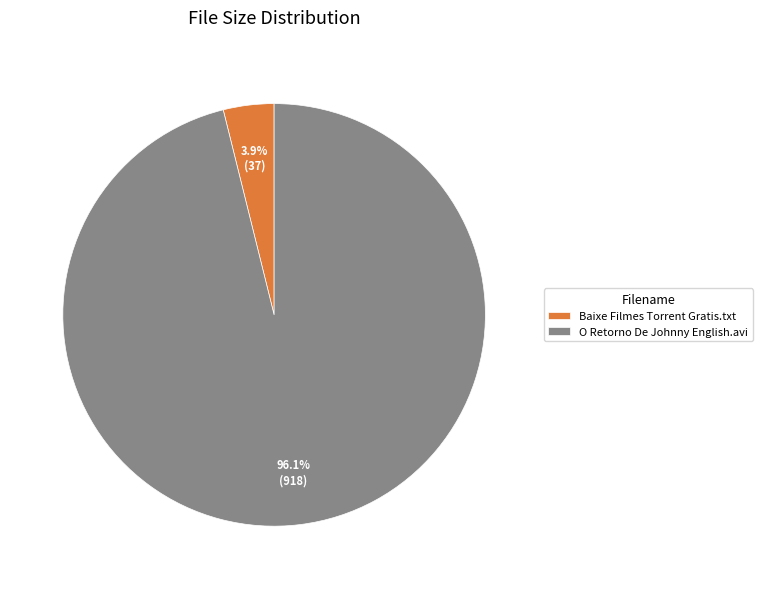

Between O Retorno De Johnny English.avi and Baixe Filmes Torrent Gratis.txt, which is larger?

O Retorno De Johnny English.avi